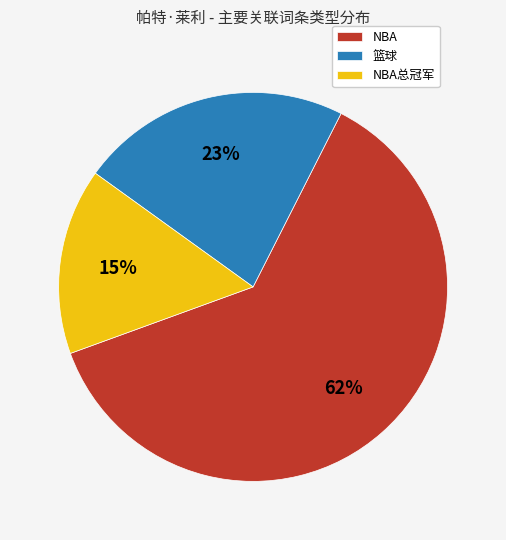

Which category accounts for the majority?

NBA